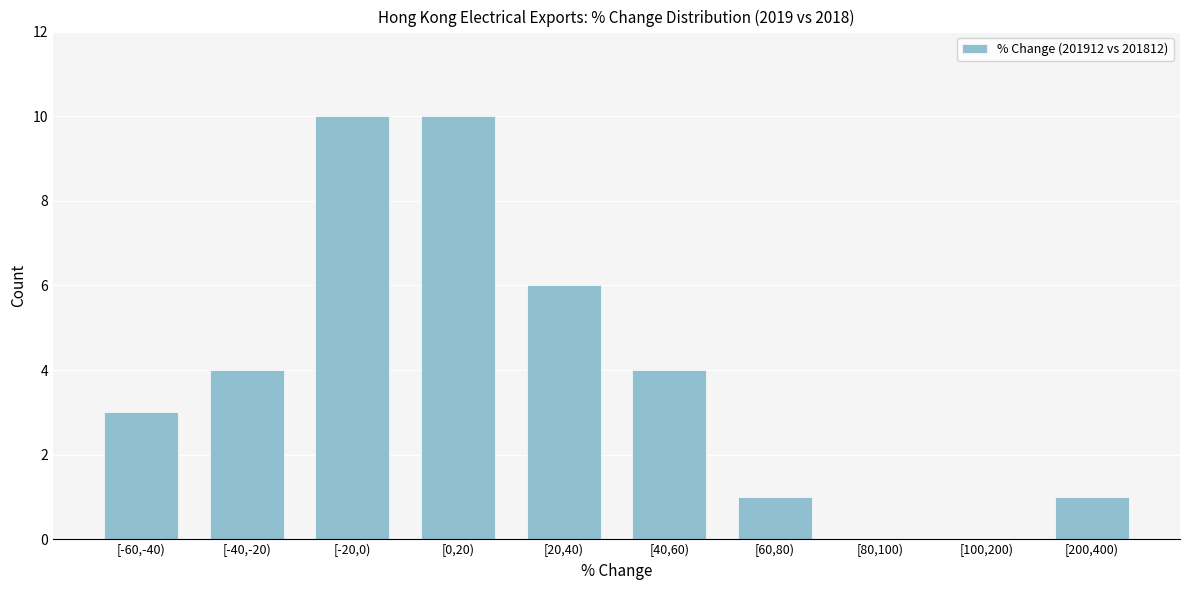

Reading left to right, what are all the values shown in this chart?

[-60,-40)=3	[-40,-20)=4	[-20,0)=10	[0,20)=10	[20,40)=6	[40,60)=4	[60,80)=1	[80,100)=0	[100,200)=0	[200,400)=1